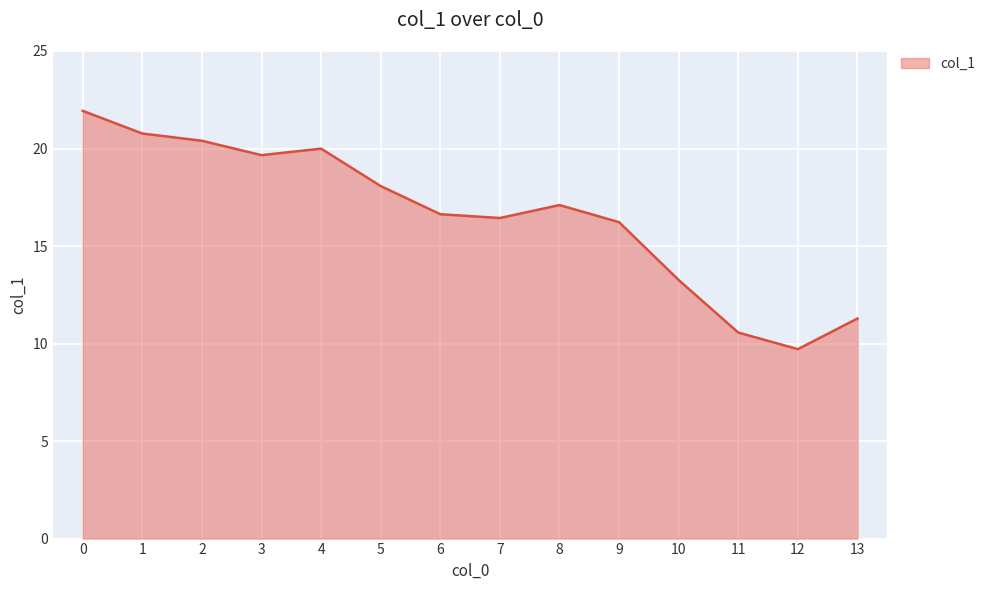

What value does the data have at 13?

11.3